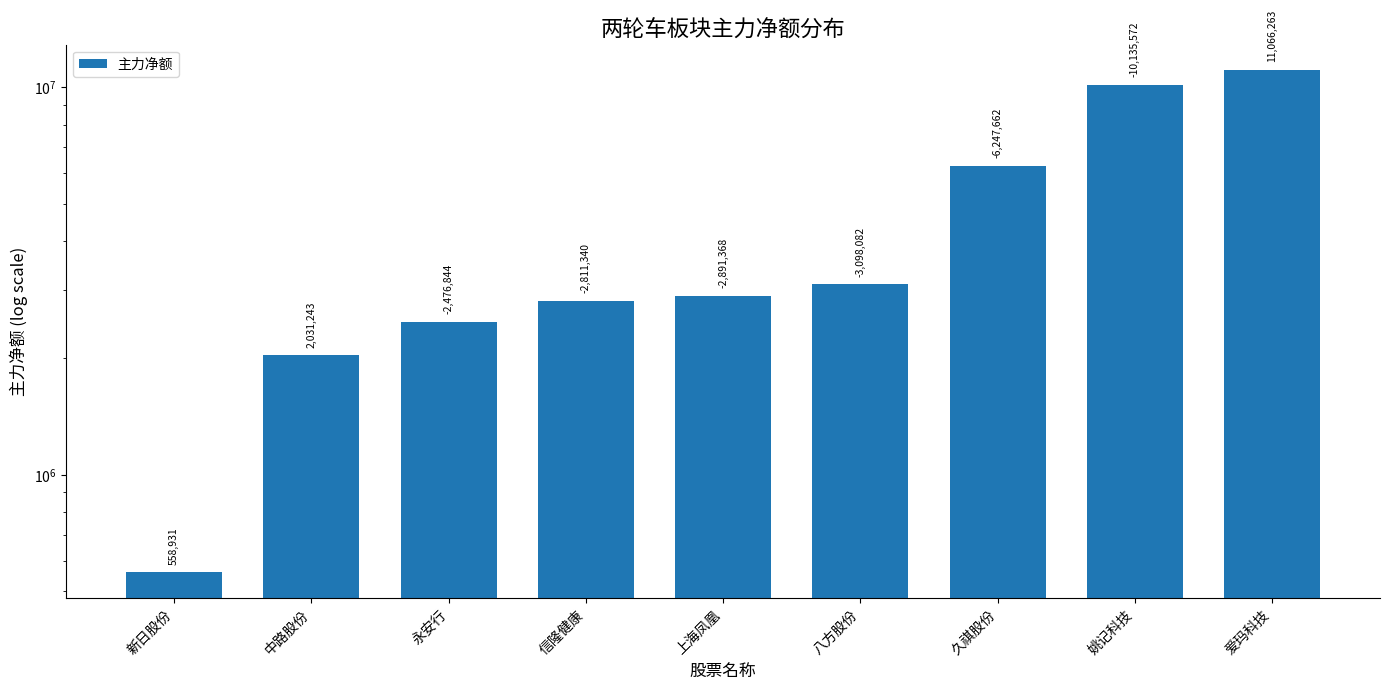

What is the minimum value shown in the chart?

558931